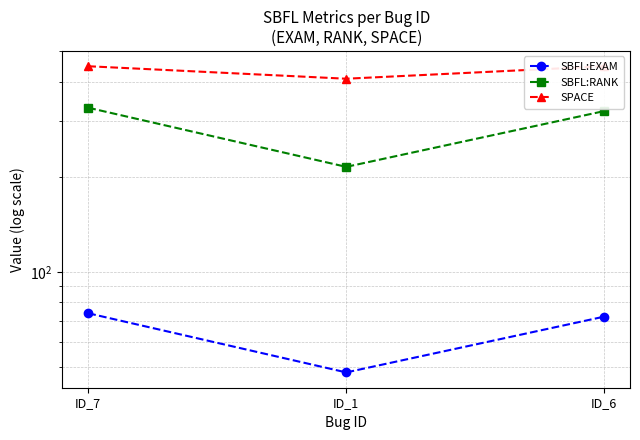

Reading left to right, list all the values displayed in this chart.

SBFL:EXAM: ID_7=73.9	ID_1=48.0	ID_6=72.1
SBFL:RANK: ID_7=331.0	ID_1=215.0	ID_6=323.0
SPACE: ID_7=448.0	ID_1=409.0	ID_6=448.0